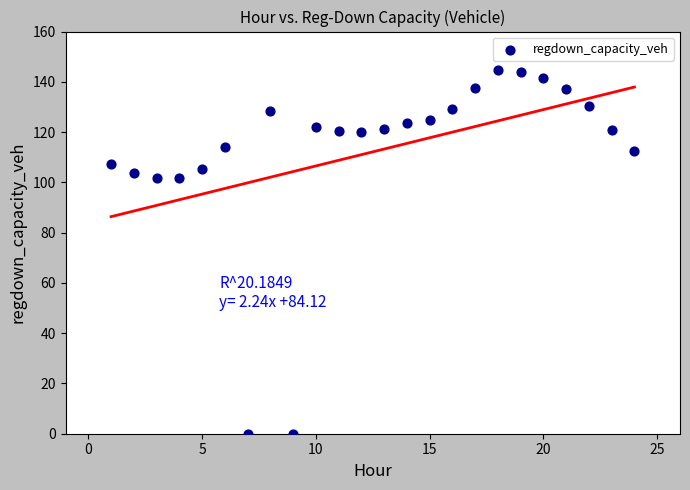

What is the range of X values (max minus min)?

23.0